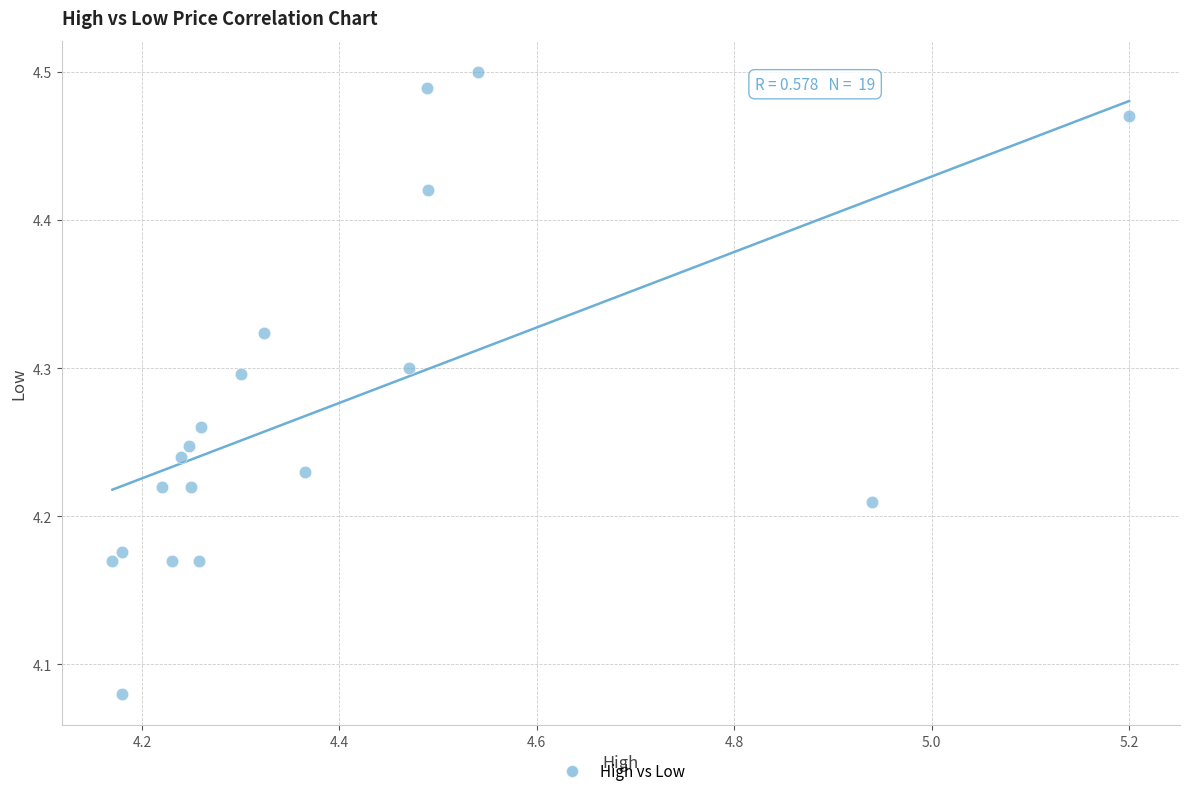

What is the range of X values (max minus min)?

1.0